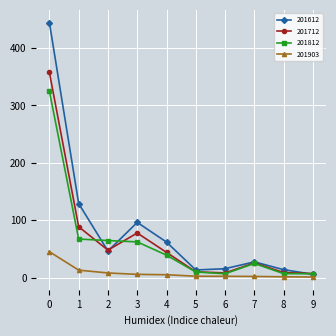

How many lines are shown in the chart?

4